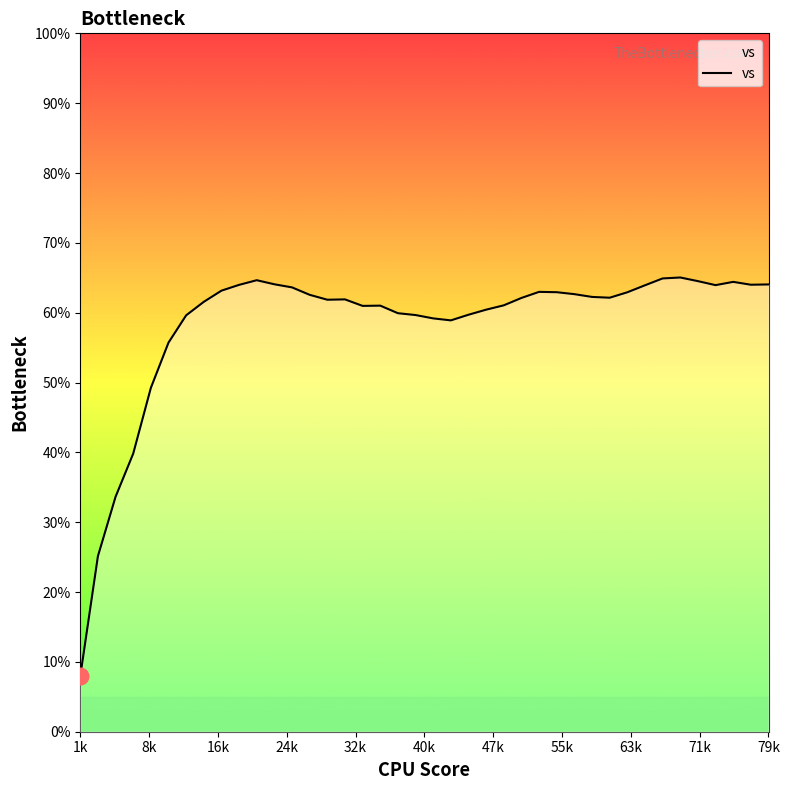

Is this an area chart (filled region under the line)?

No